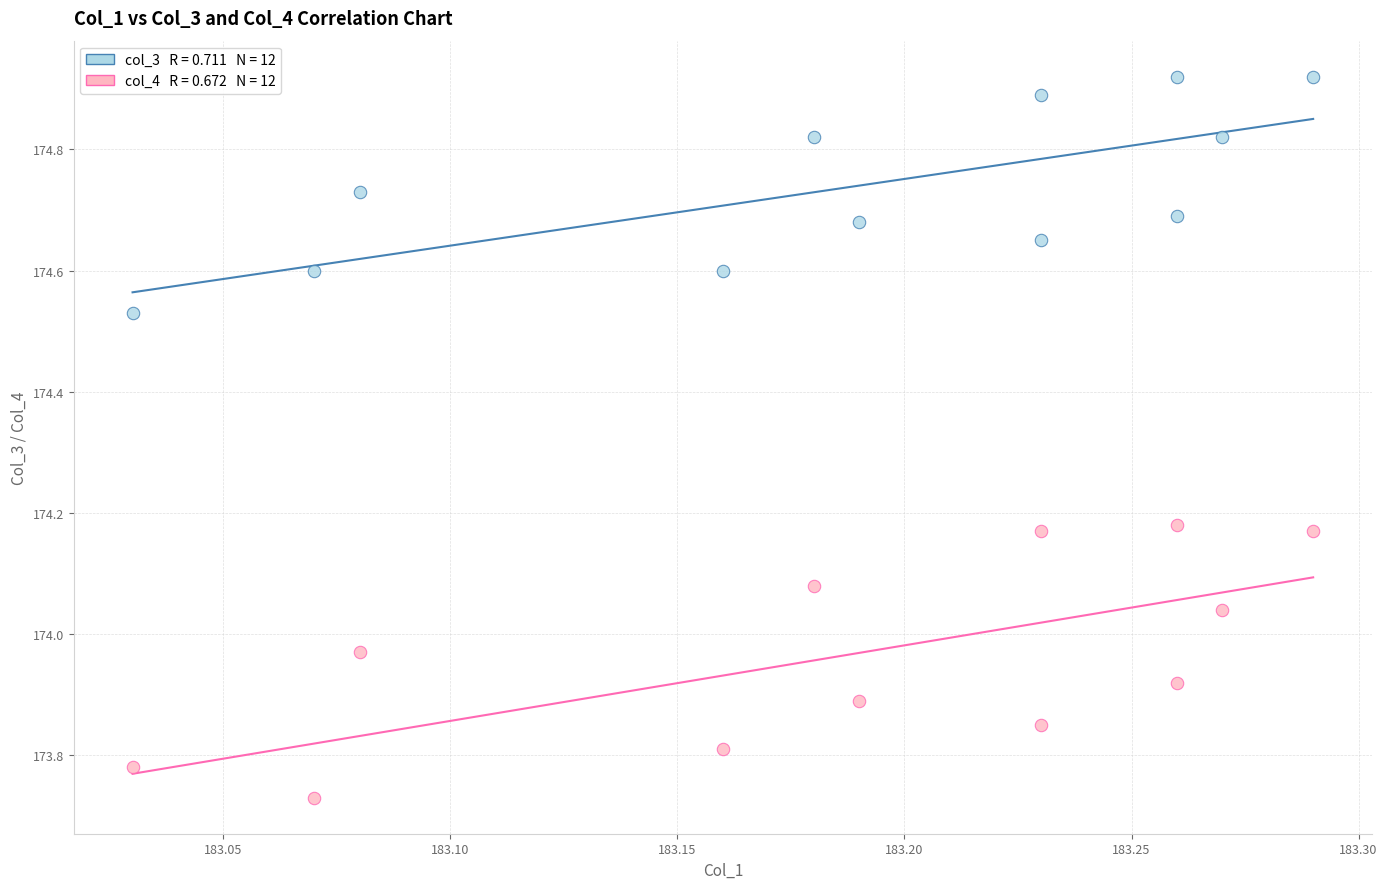

Across all data points, what is the range of Y values (max minus min)?

1.2